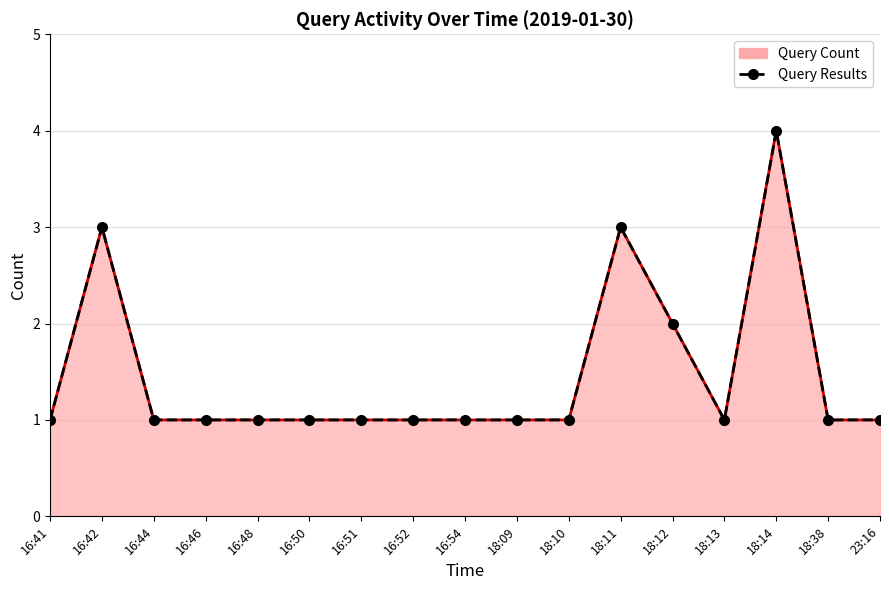

True or false: Query Results has more than 1 points higher than both neighbors.

True